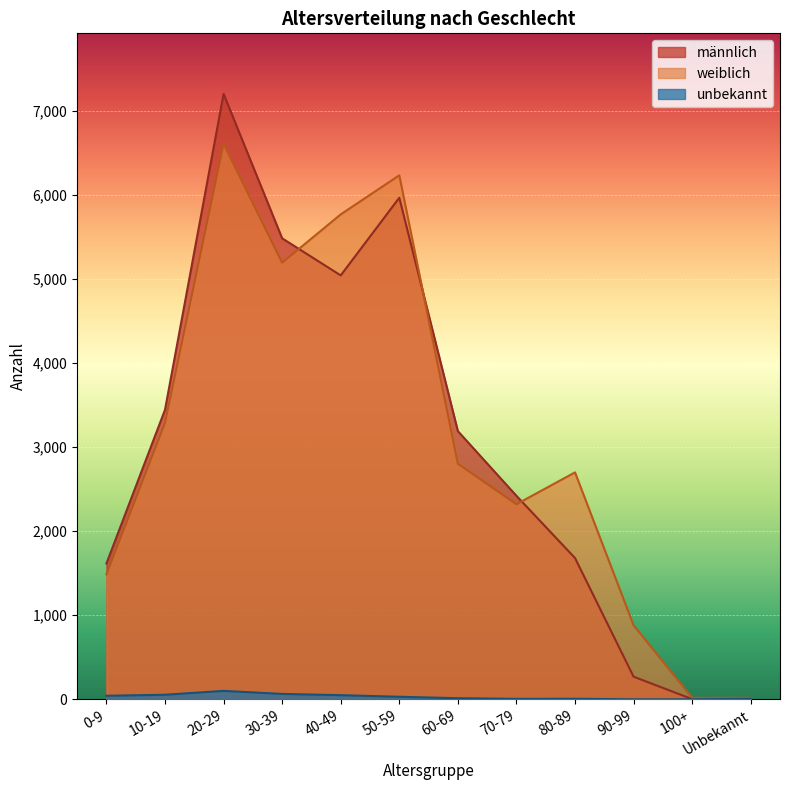

True or false: männlich and unbekannt cross at least once.

False